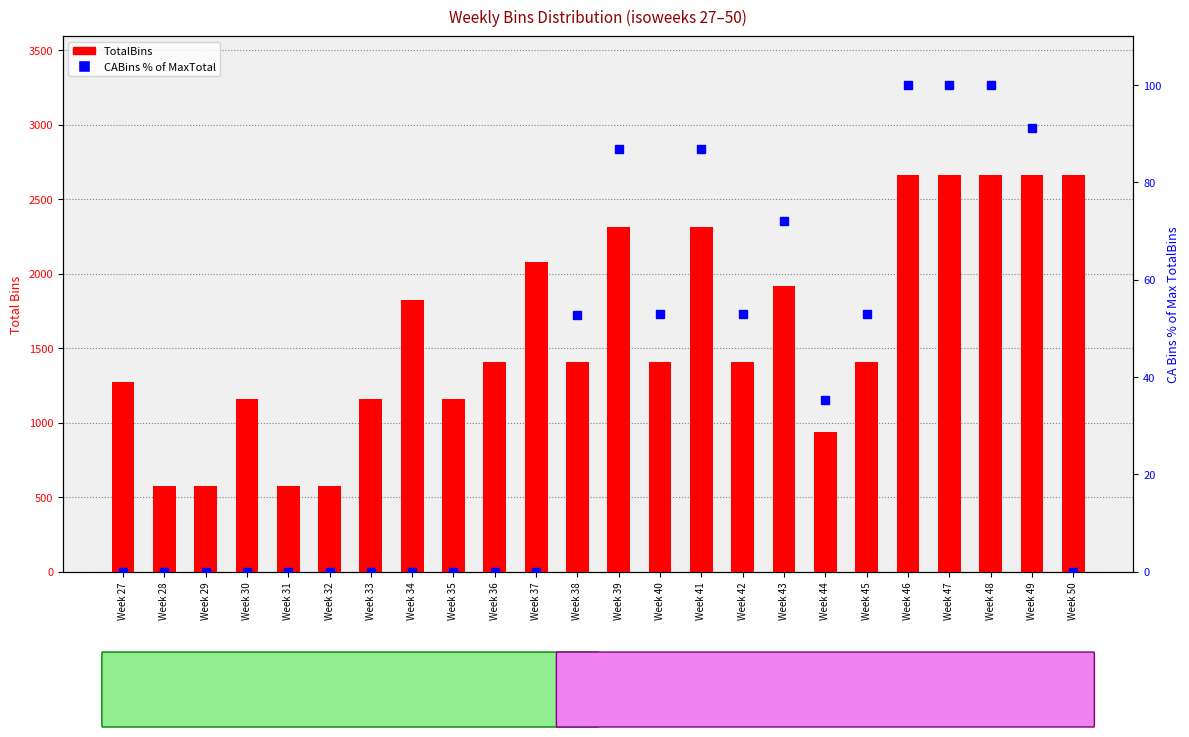

Are the bars grouped side by side (vs. stacked)?

Yes